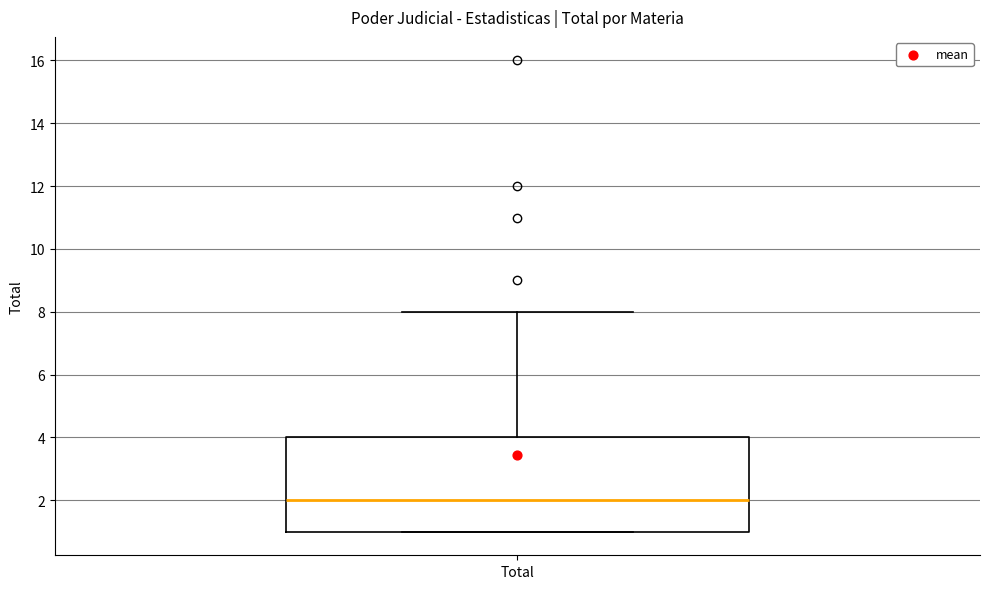

Where does the upper whisker of the box for Total end on the y-axis? The values are not printed on the chart, so give them approximately, as read against the axis.

8